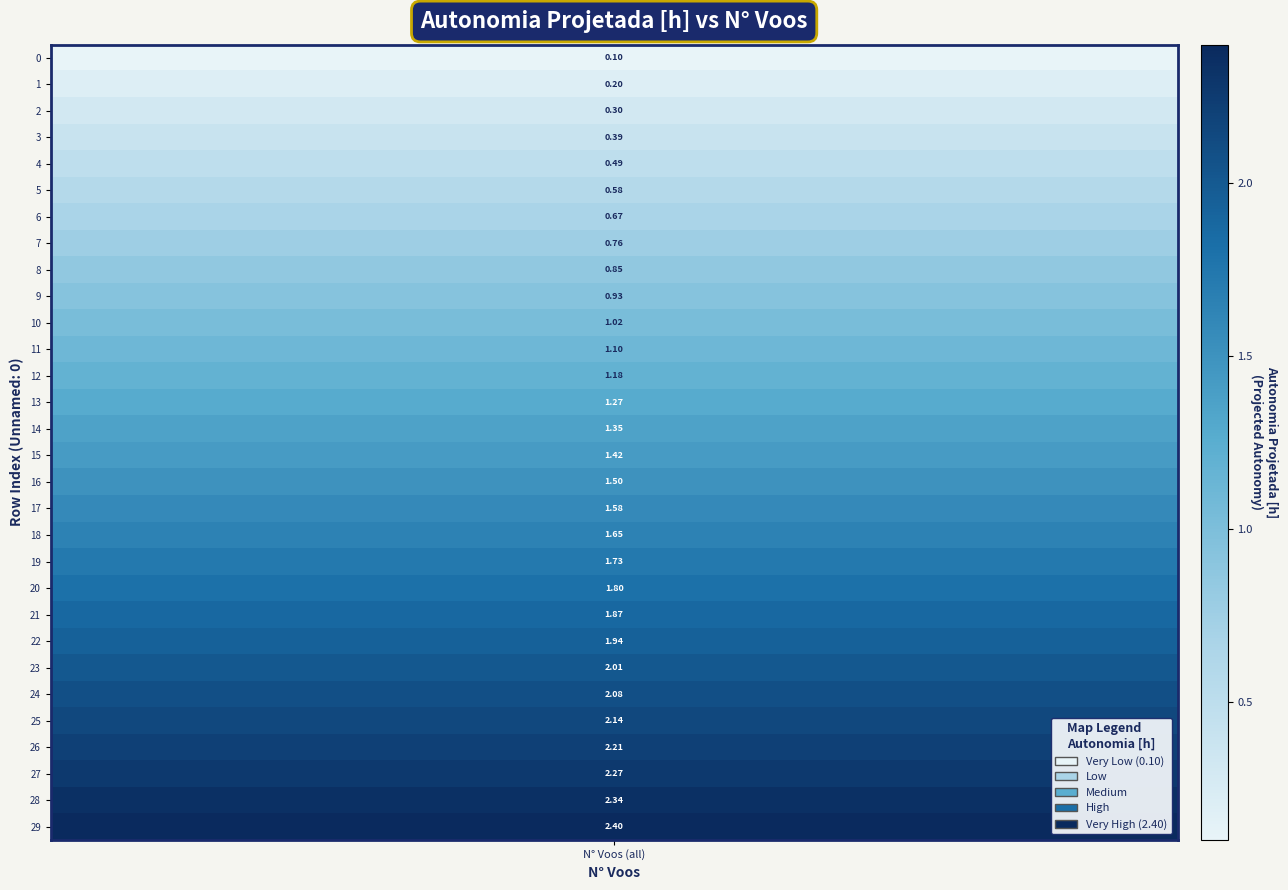

Where does the data first go above 1?

10